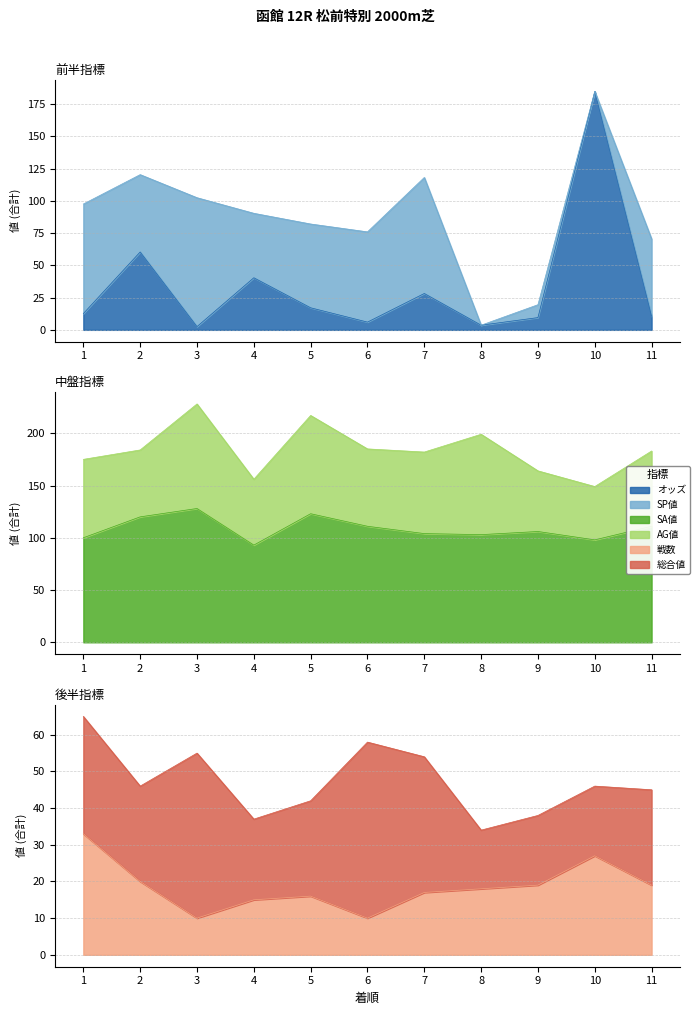

In オッズ, how many points are higher than both neighbors (excluding endpoints)?

4